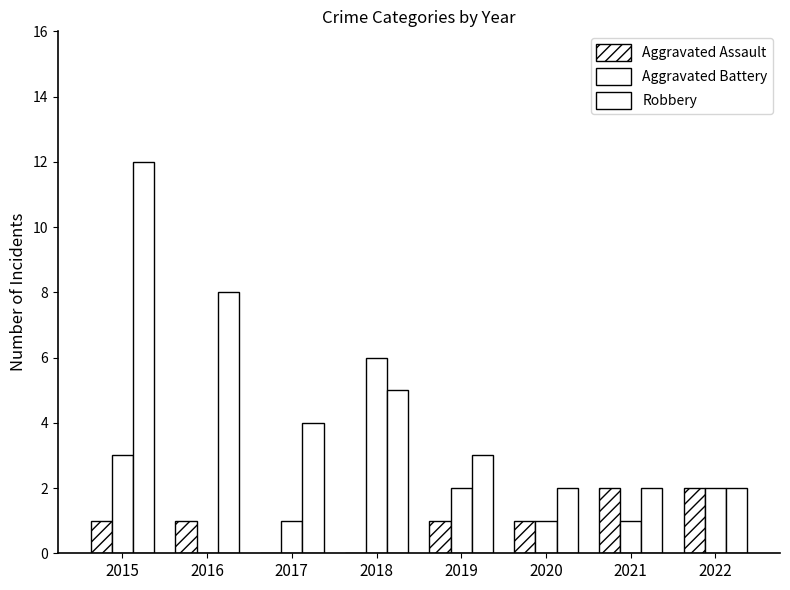

How many groups of bars are there?

8